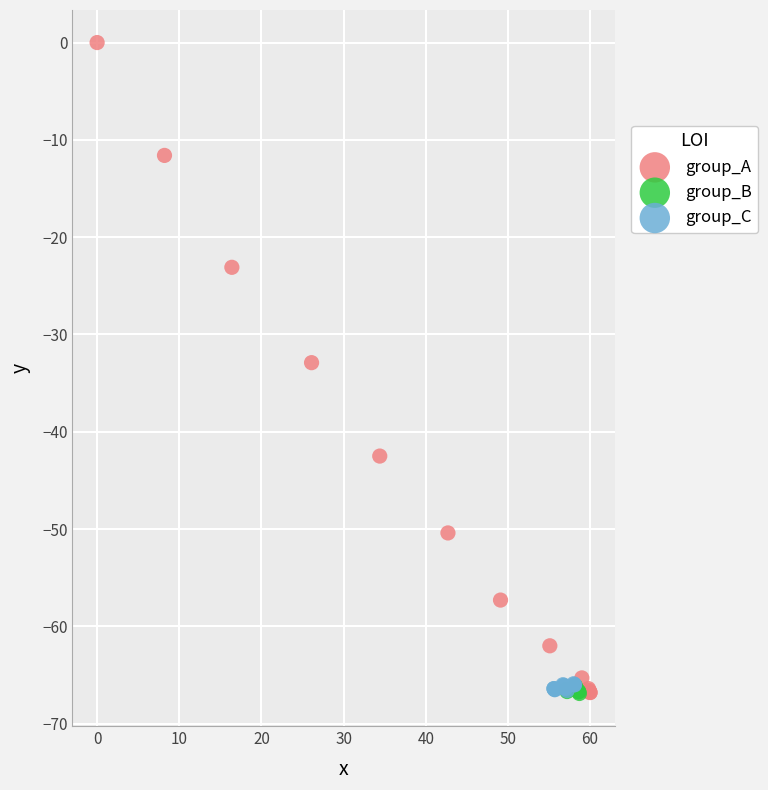

Which series reaches the maximum Y coordinate?

group_A